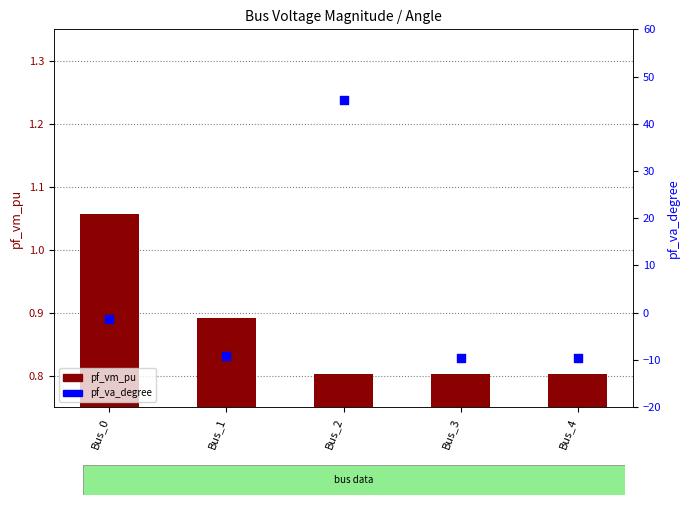

Which series has the largest total across all categories?

pf_va_degree